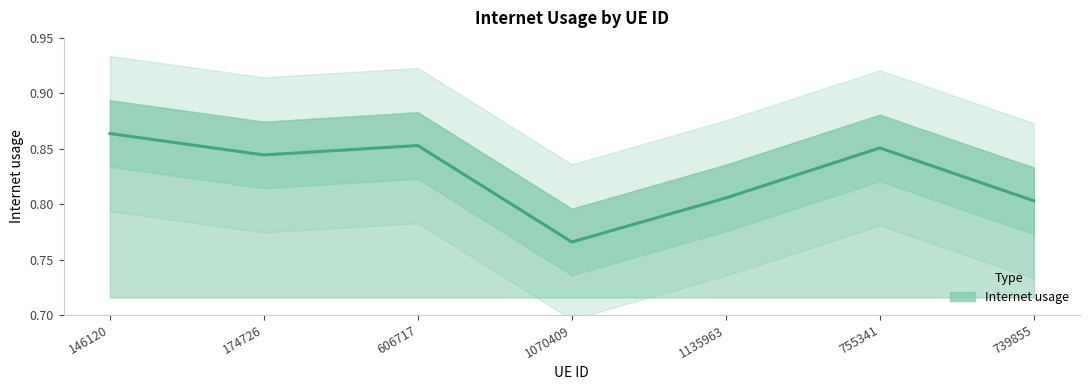

What is the sum of the values at 739855 and 1135963?

1.6